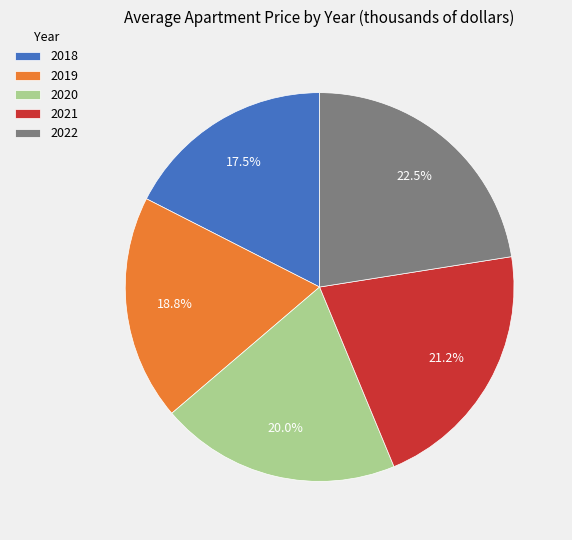

Which slice is the largest?

2022